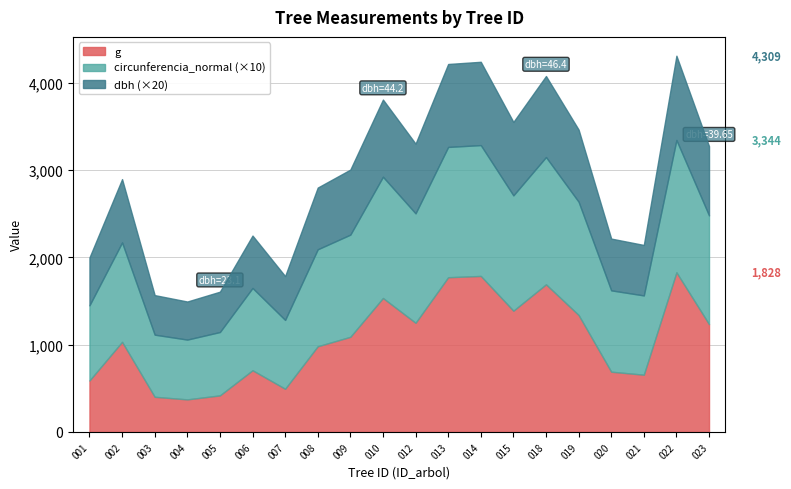

Does the chart display data point markers on the line(s)?

No